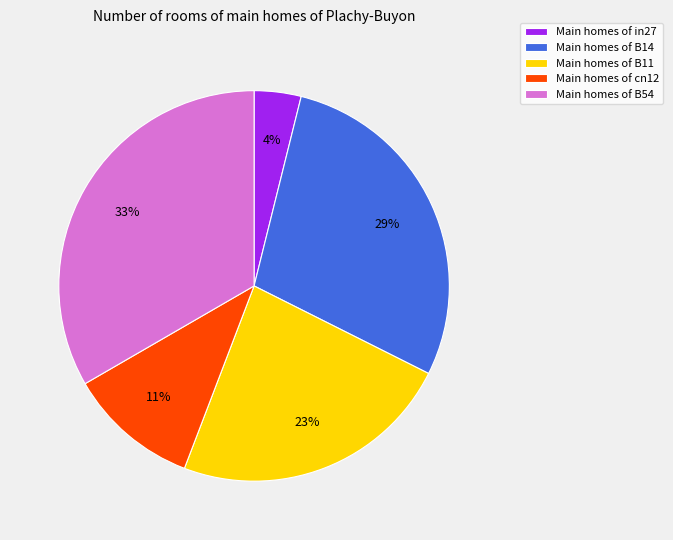

Rank the categories by value from highest to lowest.

Main homes of B54, Main homes of B14, Main homes of B11, Main homes of cn12, Main homes of in27